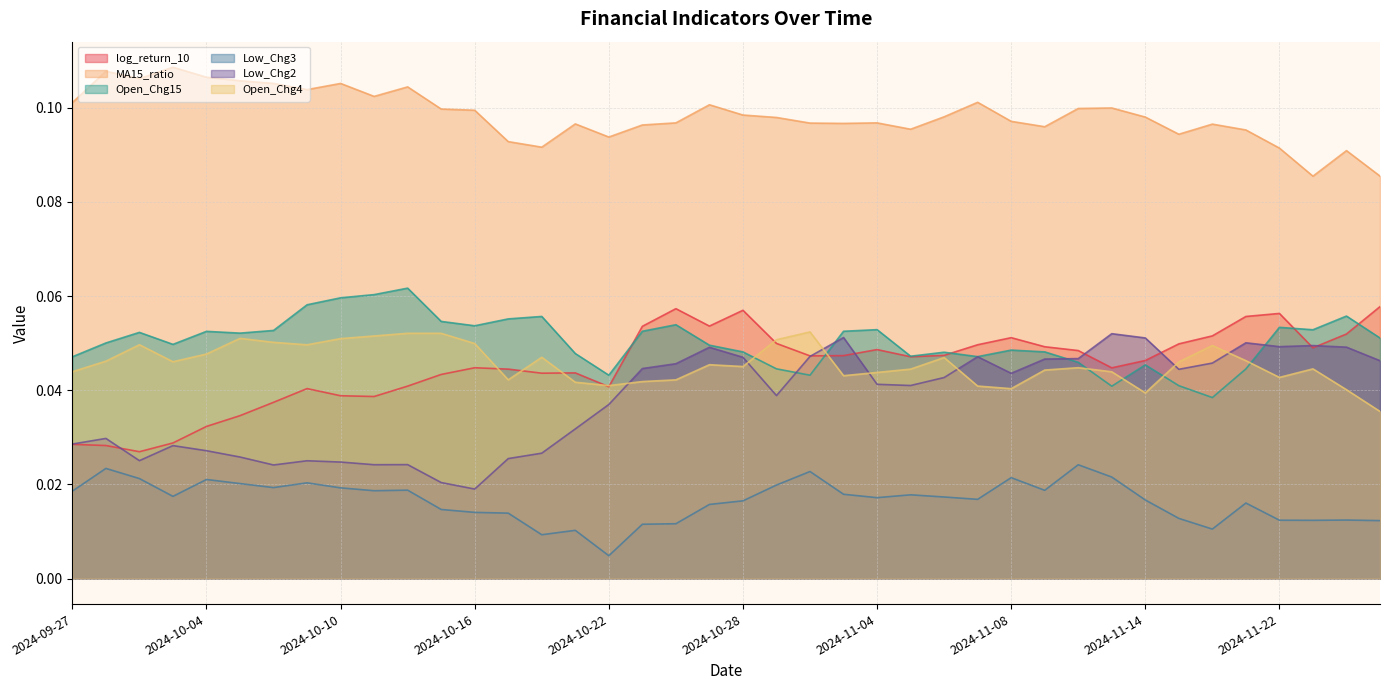

At which label is MA15_ratio closest to 0?

2024-11-25